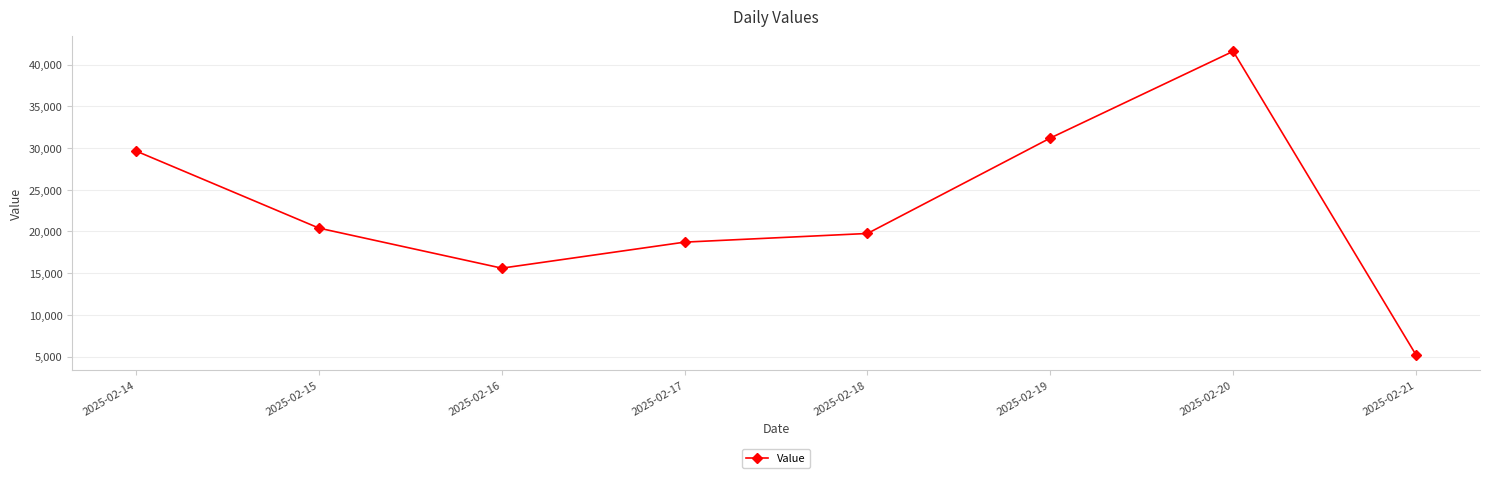

What is the ratio of the value at 2025-02-15 to the value at 2025-02-17?

1.1